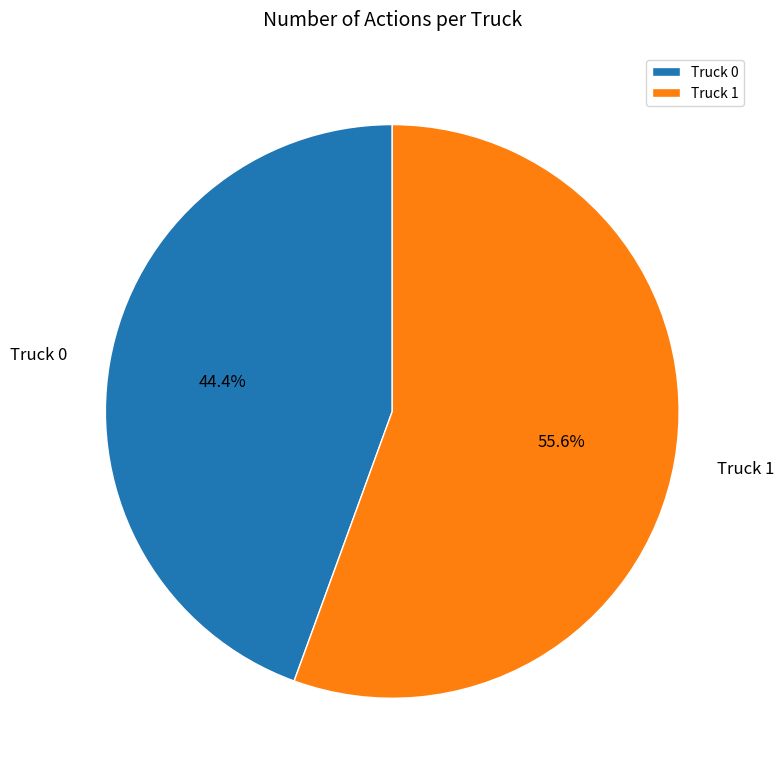

True or false: Truck 1 accounts for 56% of the total.

True